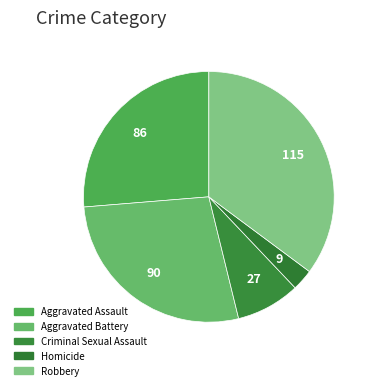

To the nearest percent, what is the difference between the Aggravated Battery and Criminal Sexual Assault slice percentages?

19%